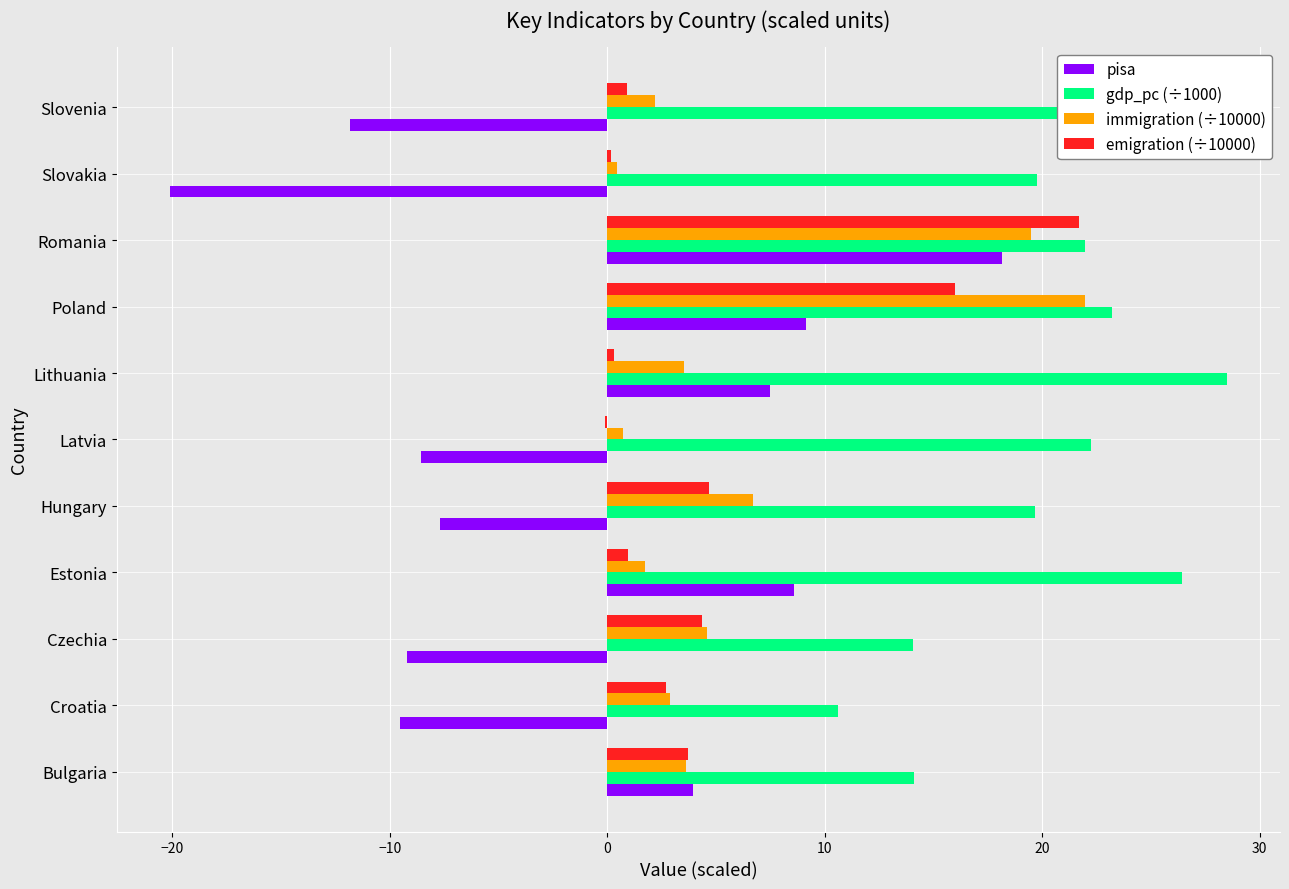

What is the approximate value of gdp_pc (÷1000) at Hungary?

19.7